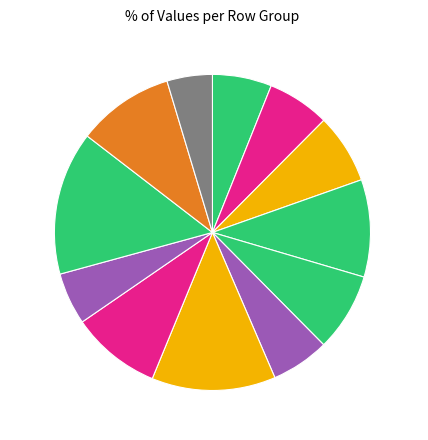

To the nearest percent, what is the average slice percentage?

8%